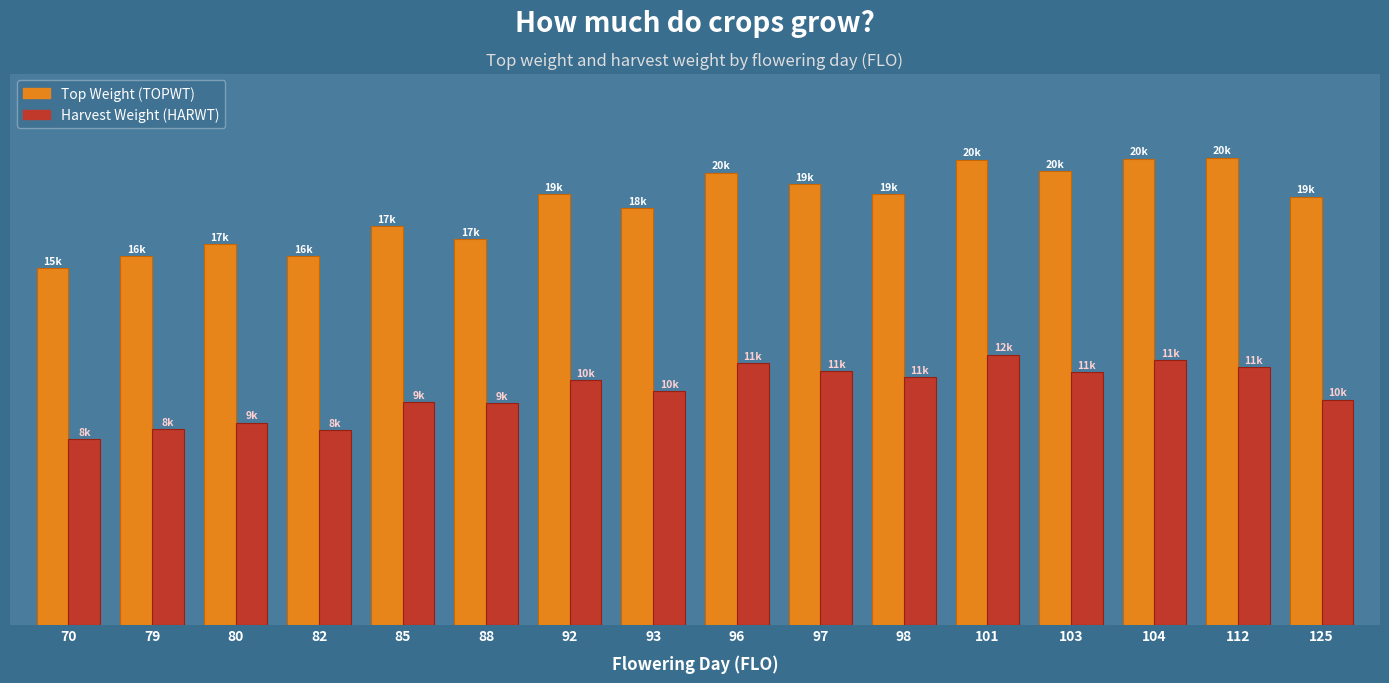

Are the bars horizontal?

No